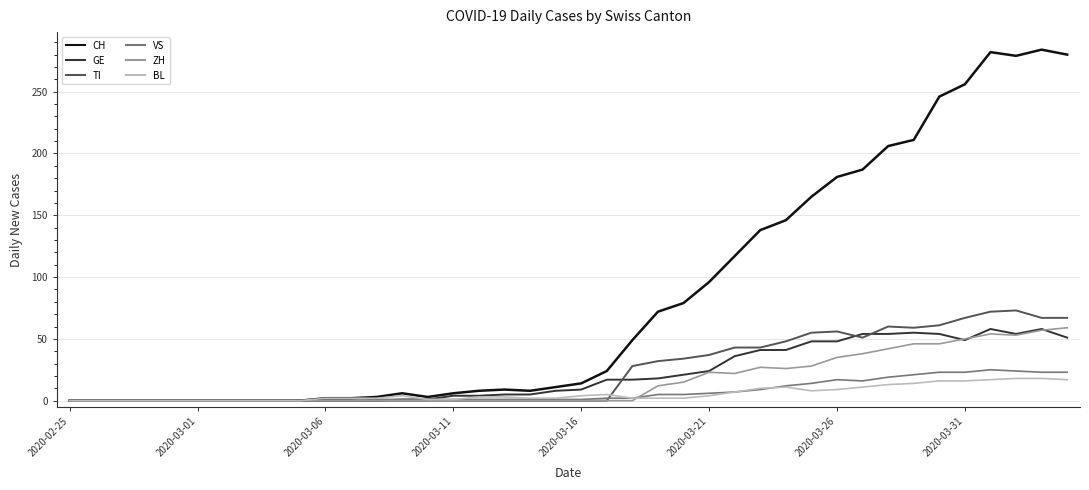

What is the maximum value shown in the chart?

284